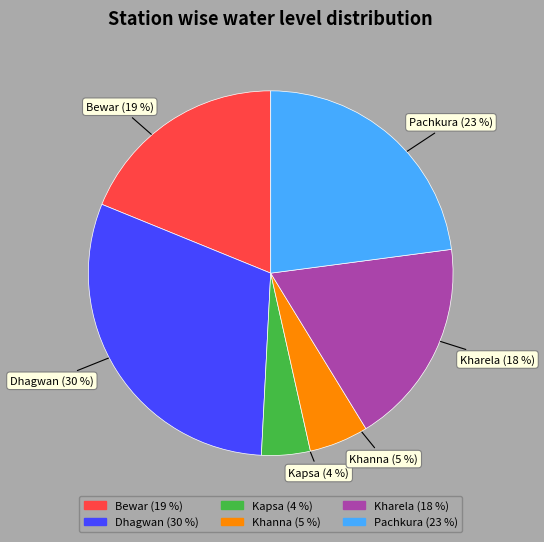

Do Khanna and Kharela together represent more than half of the pie?

No